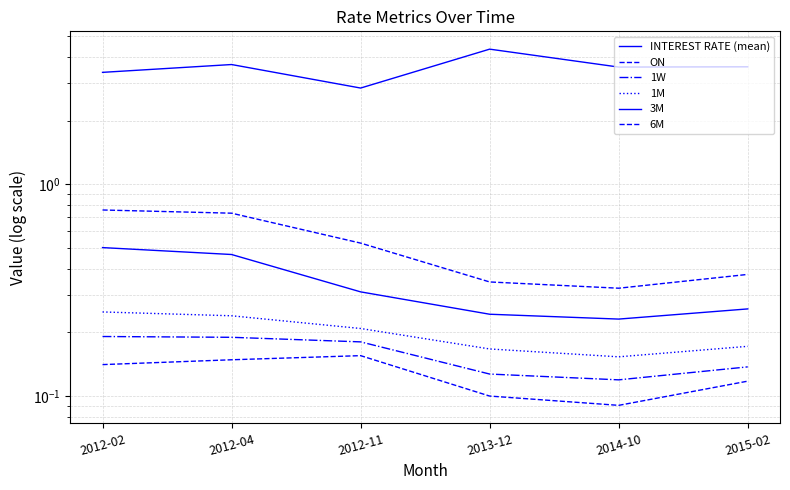

Reading left to right, what are all the values shown in this chart?

INTEREST RATE (mean): 3.4	3.7	2.9	4.3	3.6	3.6
ON: 0.1	0.1	0.2	0.1	0.1	0.1
1W: 0.2	0.2	0.2	0.1	0.1	0.1
1M: 0.3	0.2	0.2	0.2	0.2	0.2
3M: 0.5	0.5	0.3	0.2	0.2	0.3
6M: 0.8	0.7	0.5	0.3	0.3	0.4